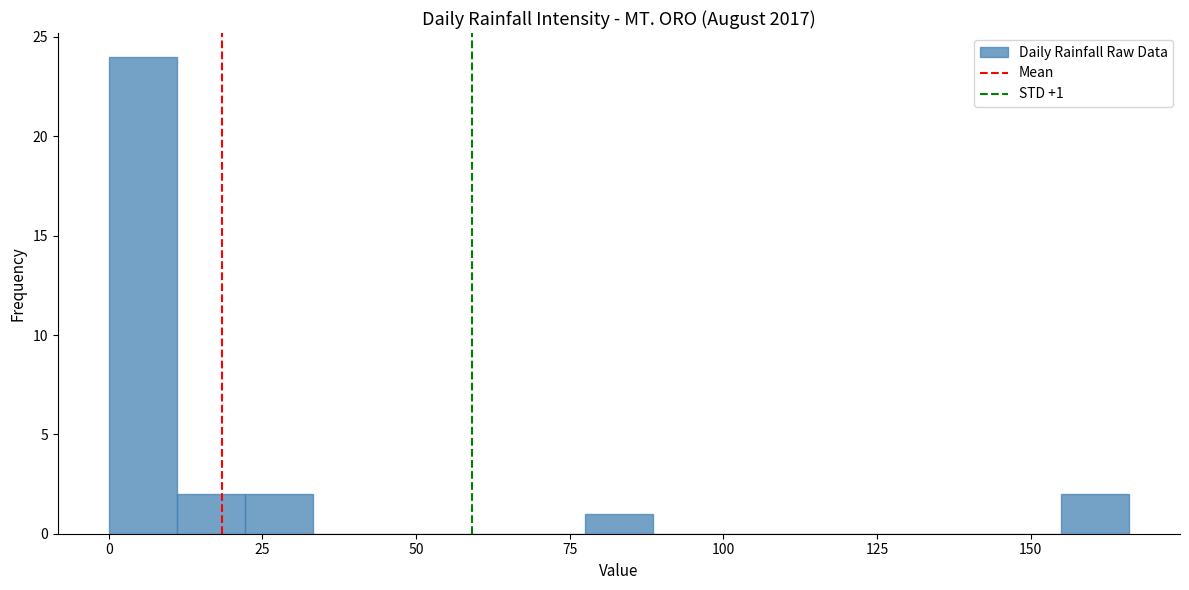

Read against the x-axis, roughly where is the centre of the tallest bar?

5